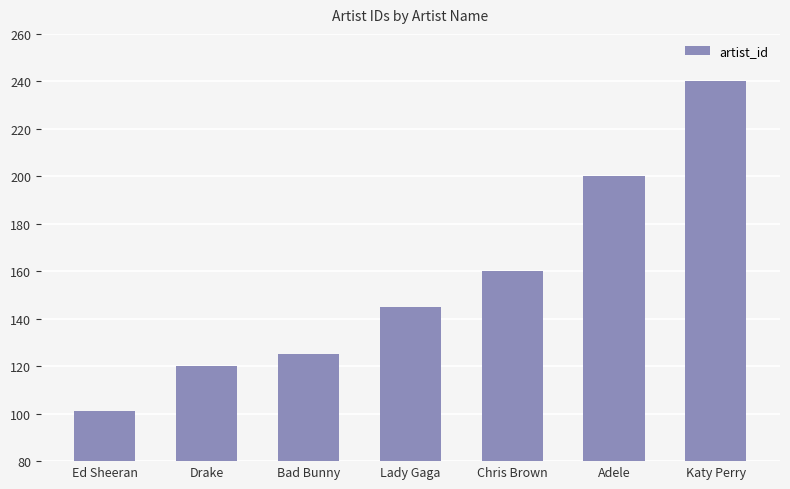

How many bars are there in total?

7